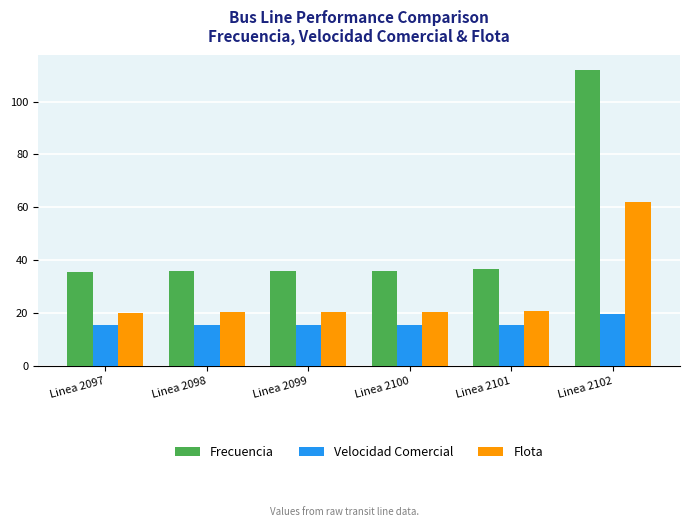

What is the sum of the Frecuencia values at Linea 2097 and Linea 2102?

147.3